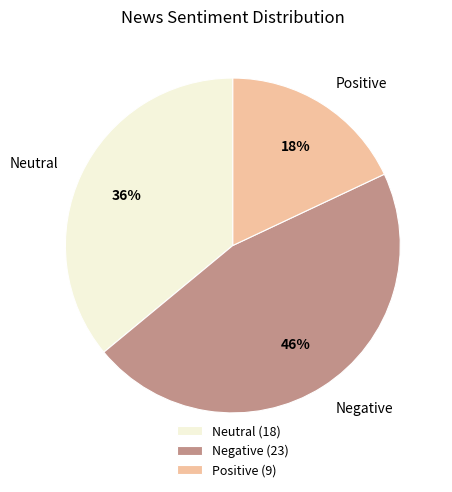

What is the largest slice in the pie chart?

Negative